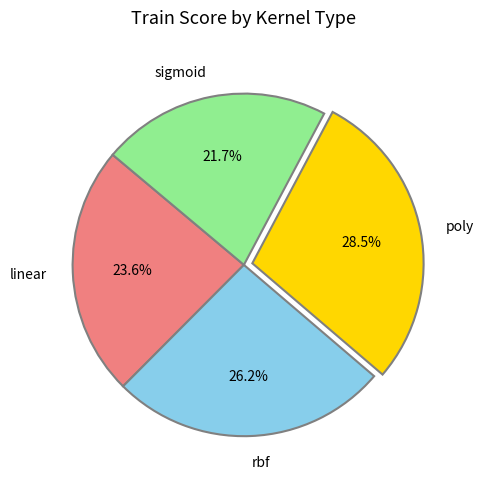

How many segments does this pie chart have?

4